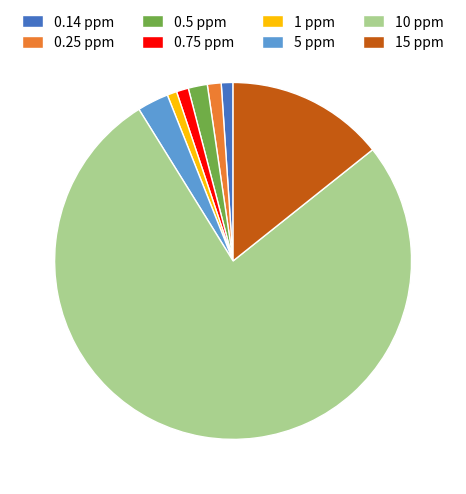

Do 5 ppm and 1 ppm together represent more than half of the pie?

No